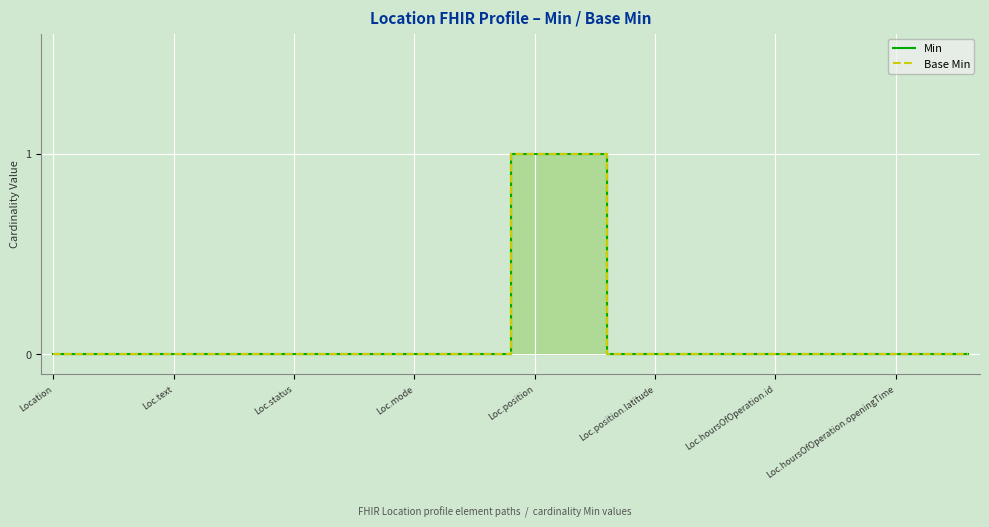

True or false: Min and Base Min intersect in this chart.

False